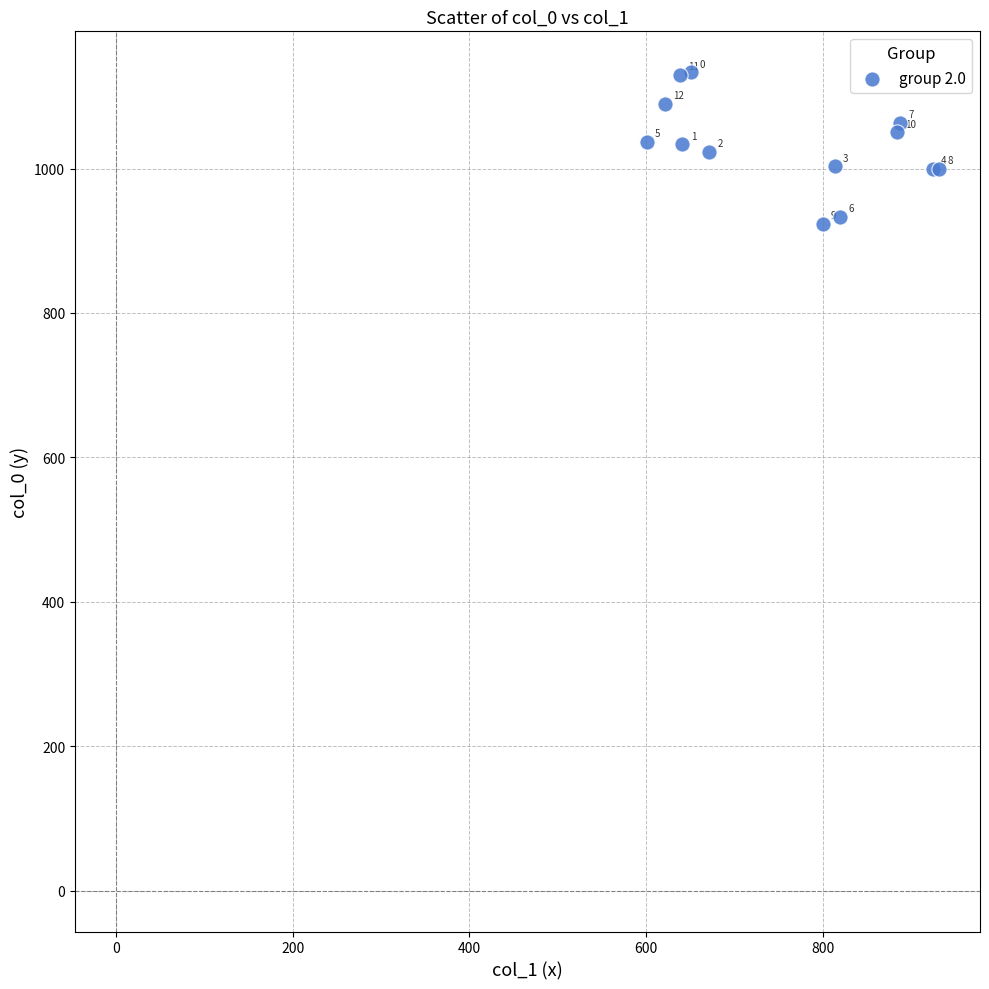

What Y value in the scatter plot is closest to 1028?

1023.3